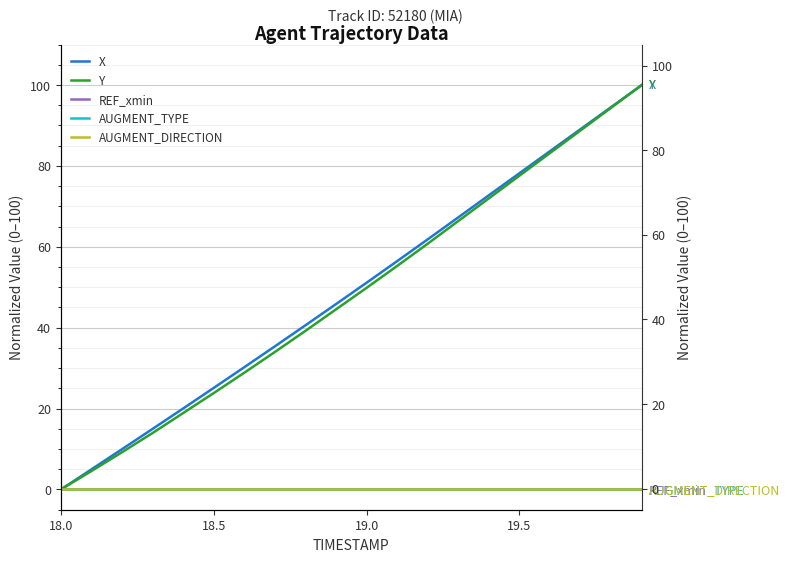

At which label does X reach its minimum?

18.0